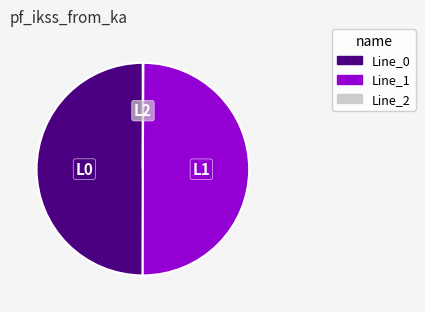

True or false: Line_0 accounts for 50% of the total.

True